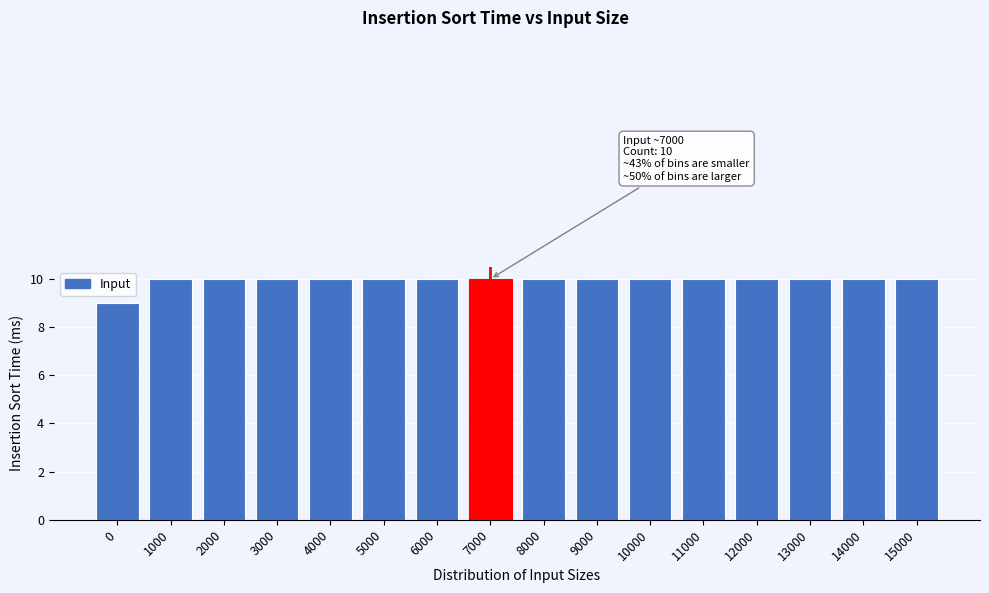

Reading left to right, what are all the values shown in this chart?

0=9	1000=10	2000=10	3000=10	4000=10	5000=10	6000=10	7000=10	8000=10	9000=10	10000=10	11000=10	12000=10	13000=10	14000=10	15000=10